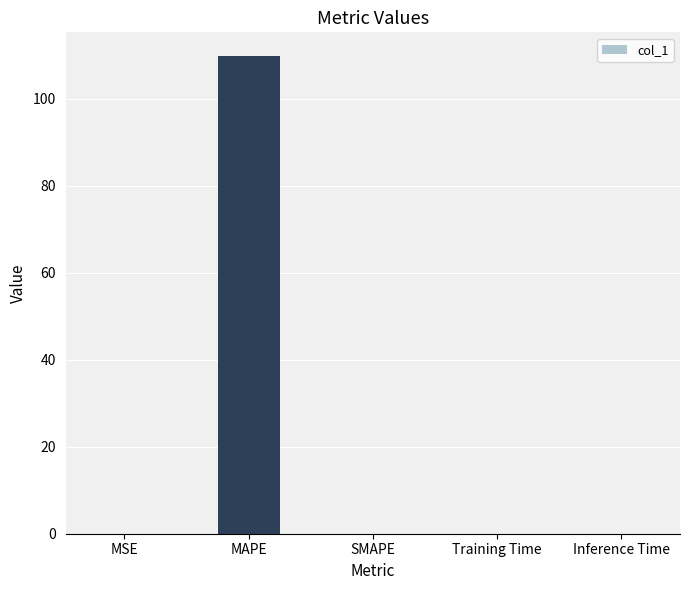

At which category does the chart reach its peak across all series?

MAPE